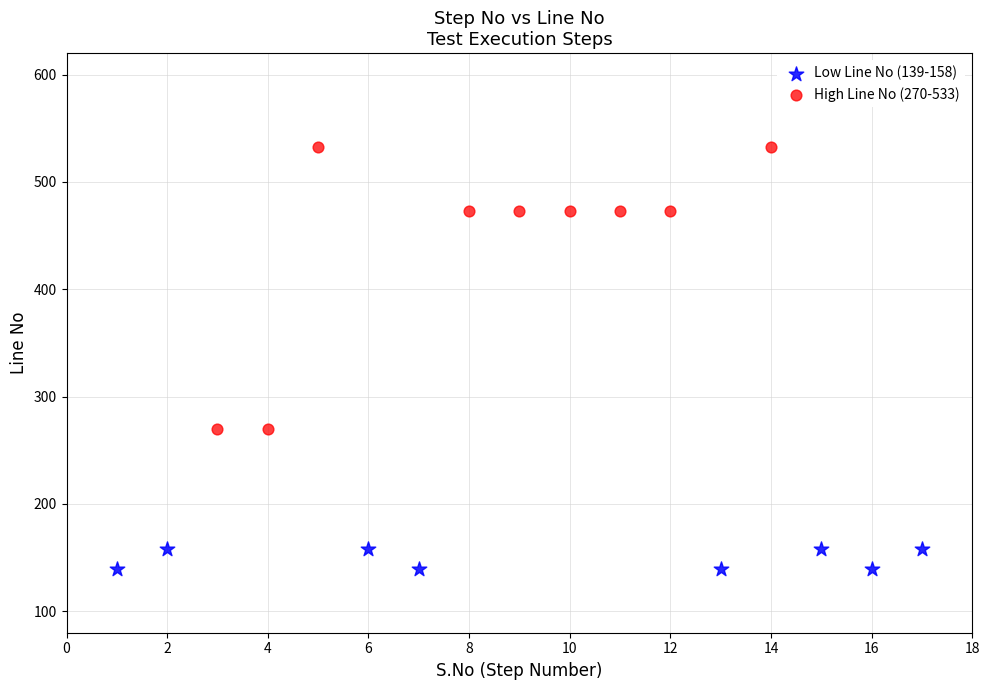

Which series has the largest Y range (max minus min)?

High Line No (270-533)